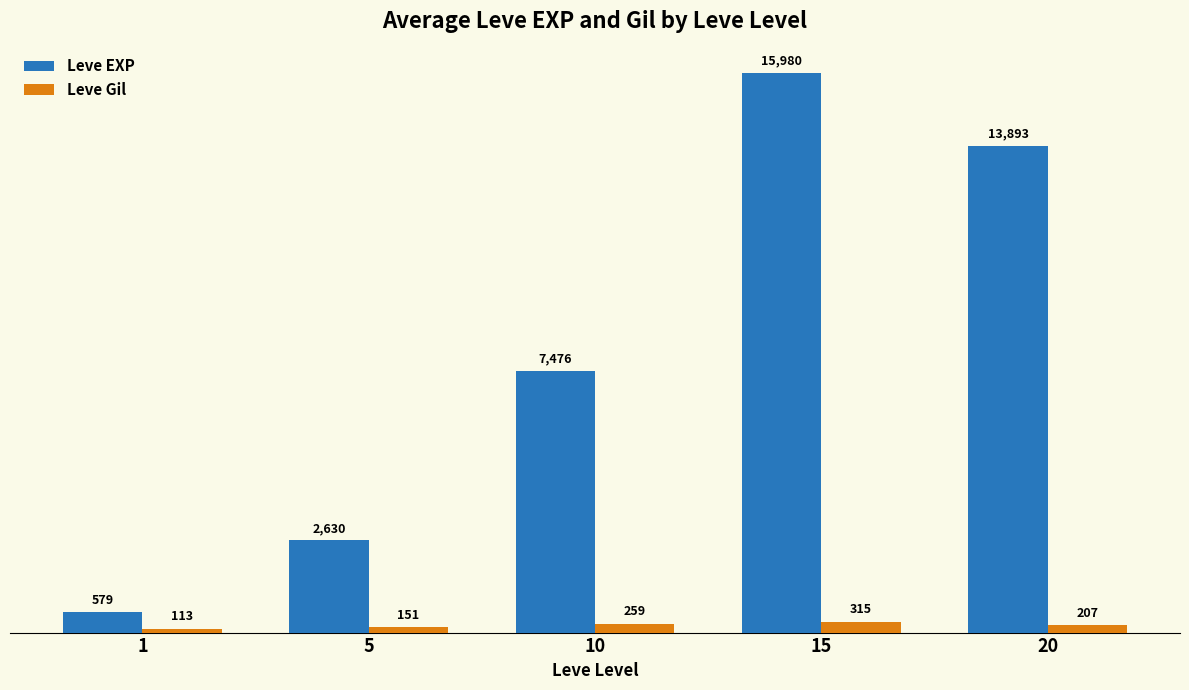

Rank the series at 1 from lowest to highest value.

Leve Gil, Leve EXP